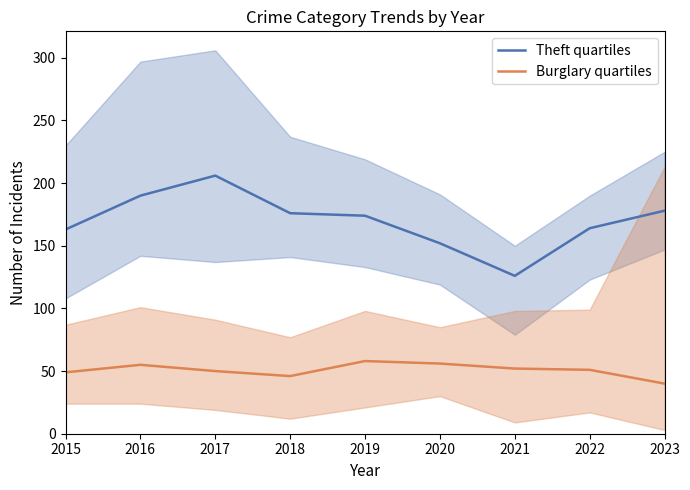

Where is the first local maximum for Theft quartiles?

2017